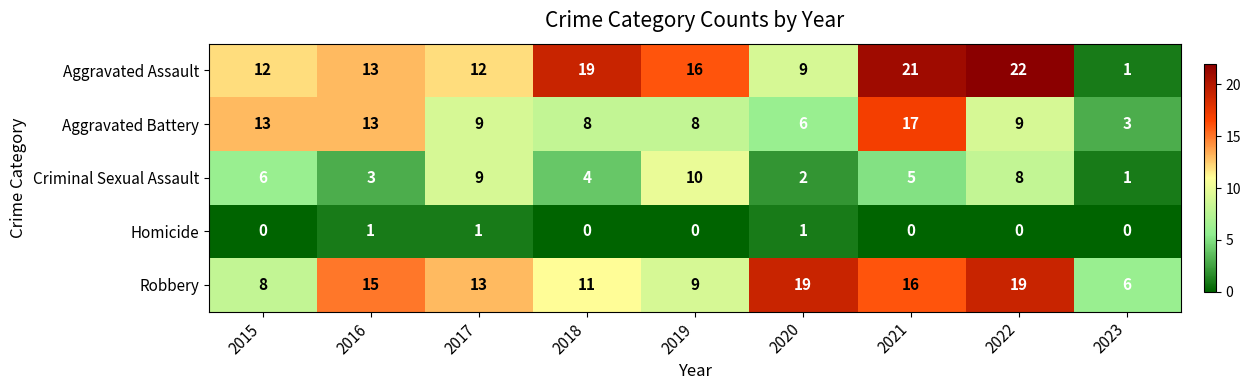

Is it true that Aggravated Assault equals 8 at 2022?

False